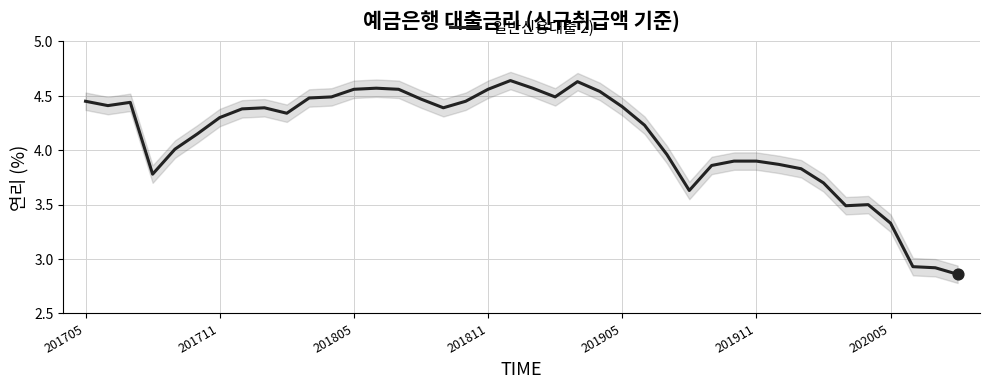

Approximately how many times larger is the value at 13 compared to 15?

1.0